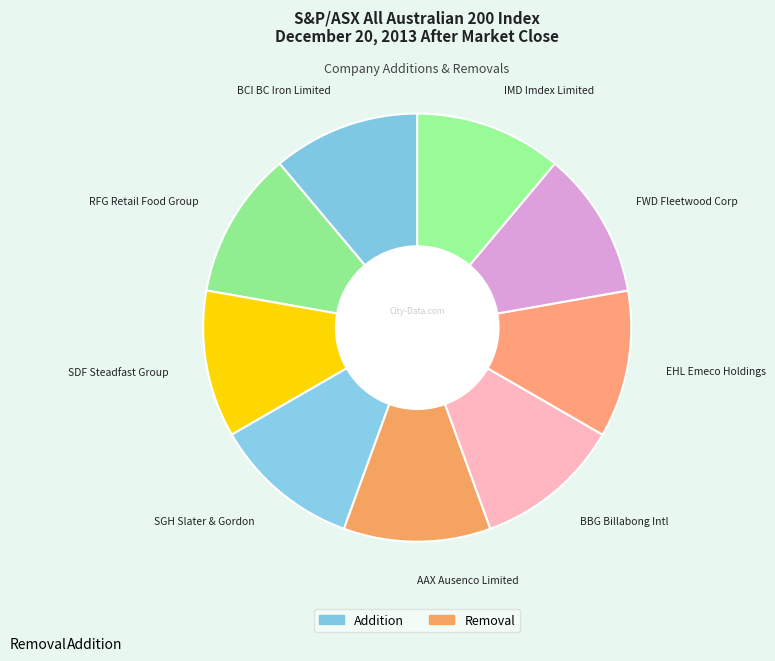

How many segments does this pie chart have?

9